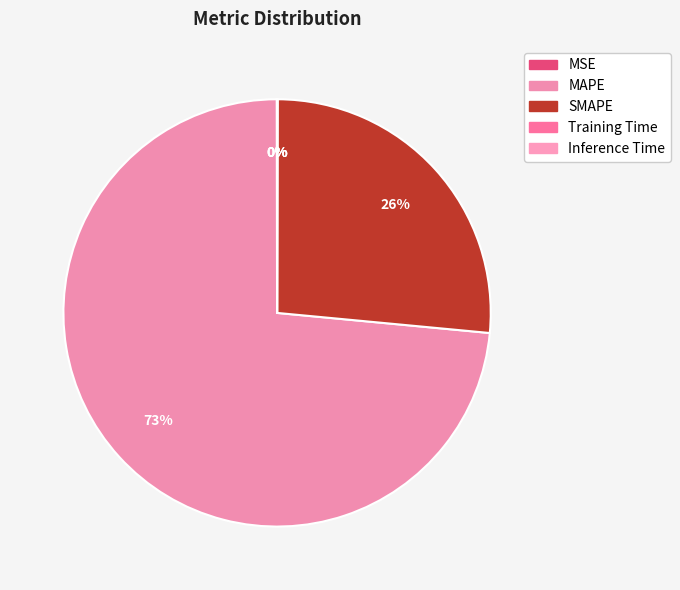

Which has a higher value, Inference Time or MSE?

MSE